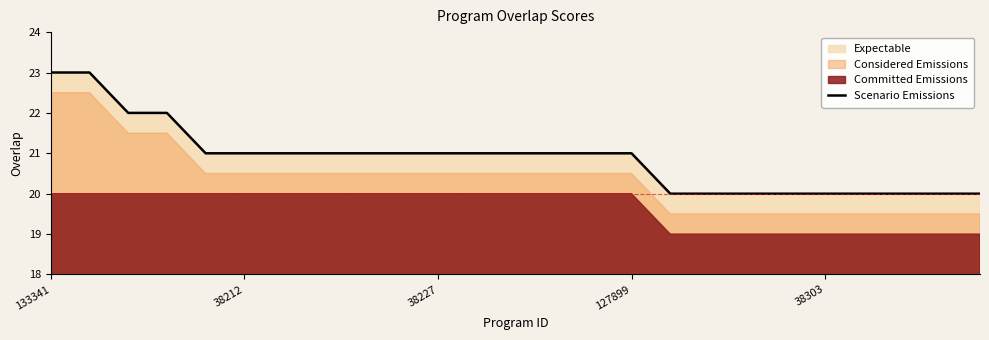

What is the minimum value for Scenario Emissions?

20